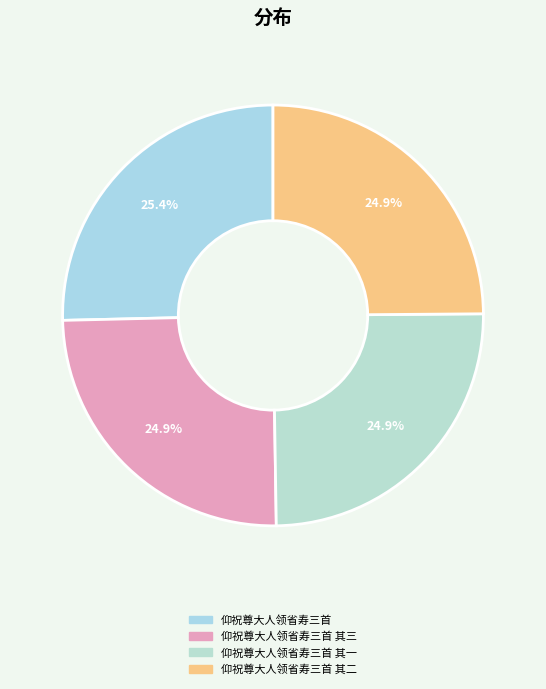

Is the sum of 仰祝尊大人领省寿三首 其三 and 仰祝尊大人领省寿三首 其二 greater than half?

No